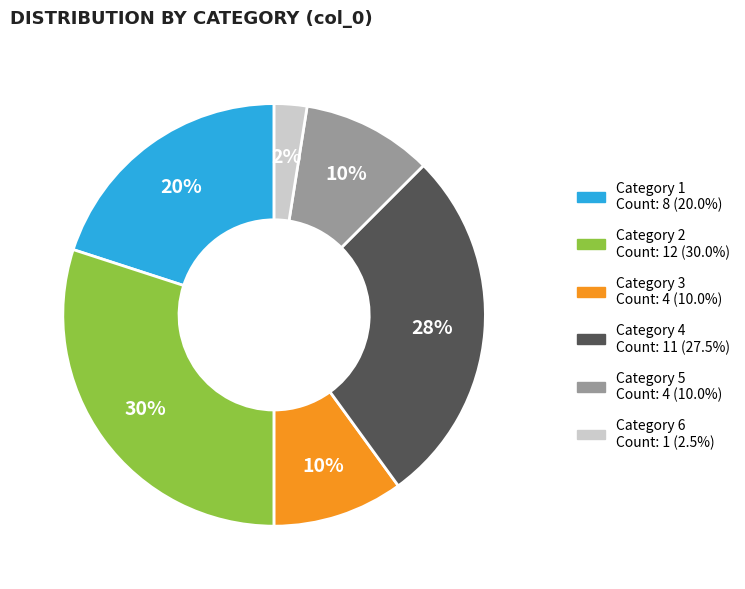

Is there any slice that represents more than half of the pie?

No